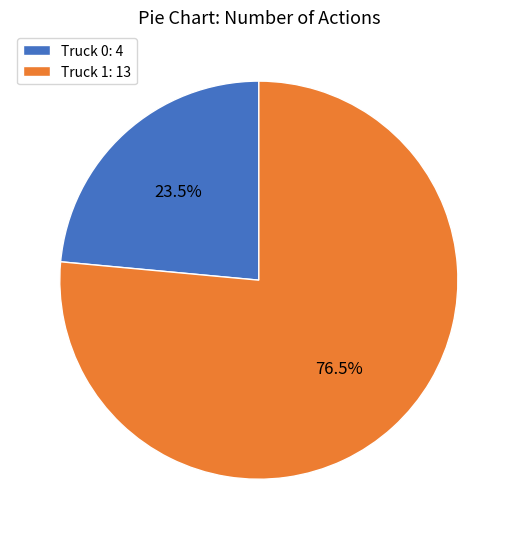

How many slices are in this pie chart?

2